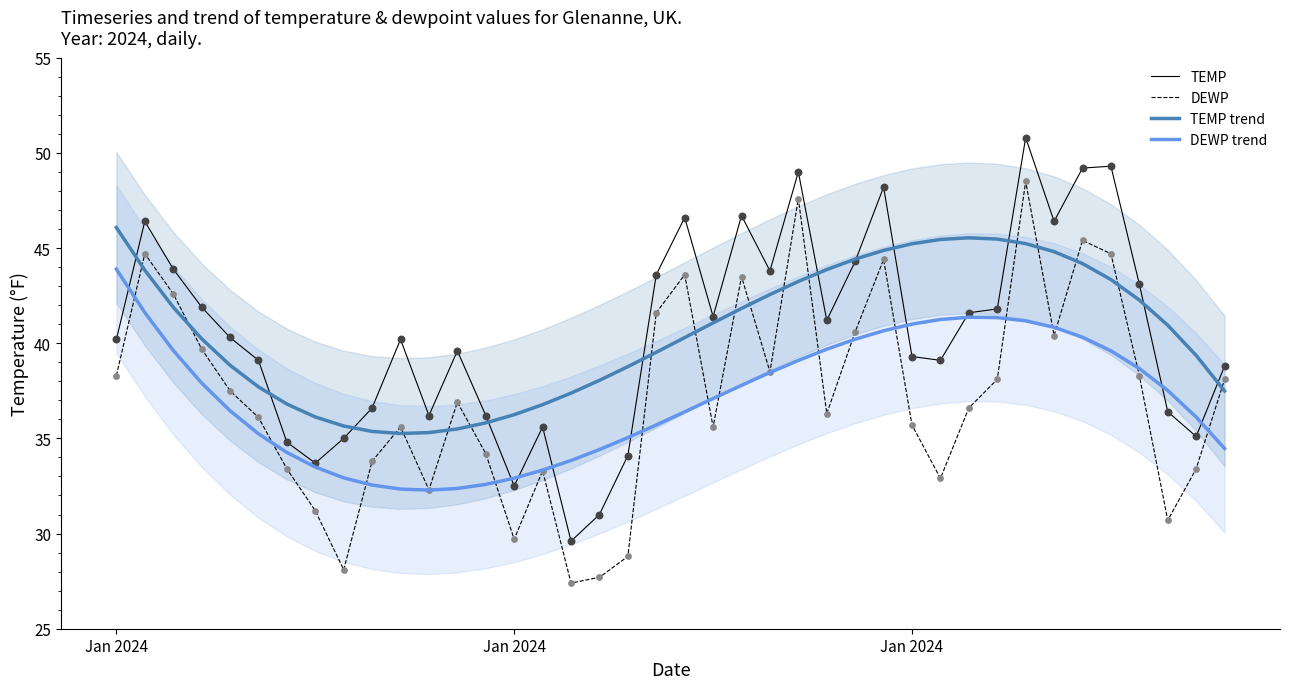

At how many categories does at least one series exceed 29?

40